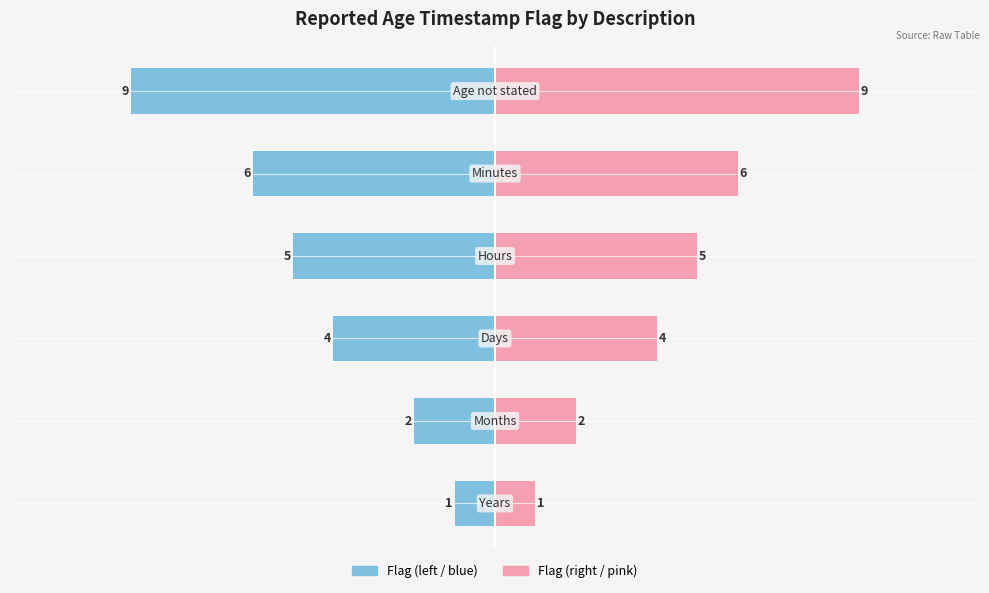

Which series changed the most between 3 and 4?

Flag (left)